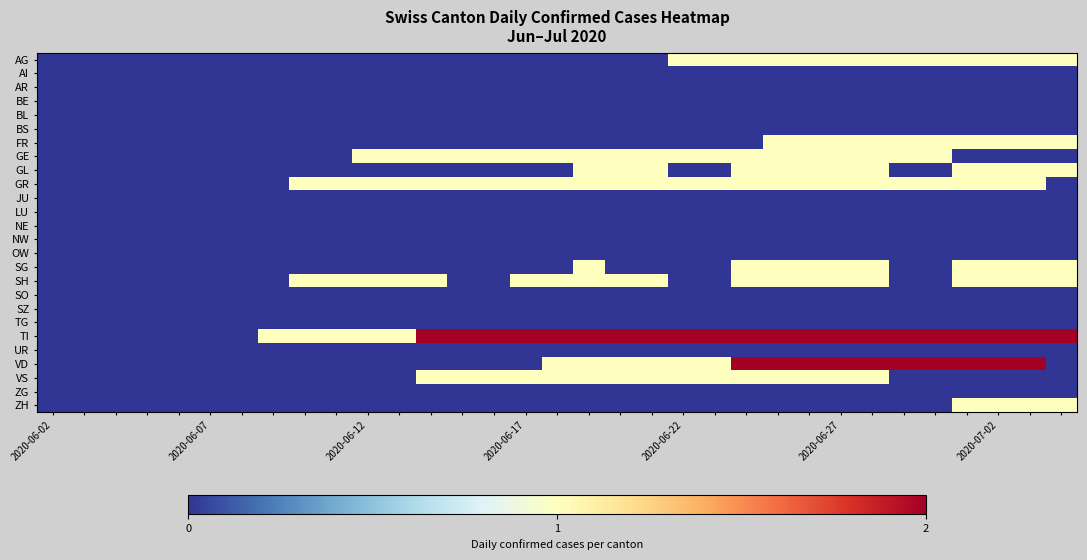

List the series in order of their peak value, highest first.

TI, VD, AG, FR, GE, GL, GR, SG, SH, VS, ZH, AI, AR, BE, BL, BS, JU, LU, NE, NW, OW, SO, SZ, TG, UR, ZG